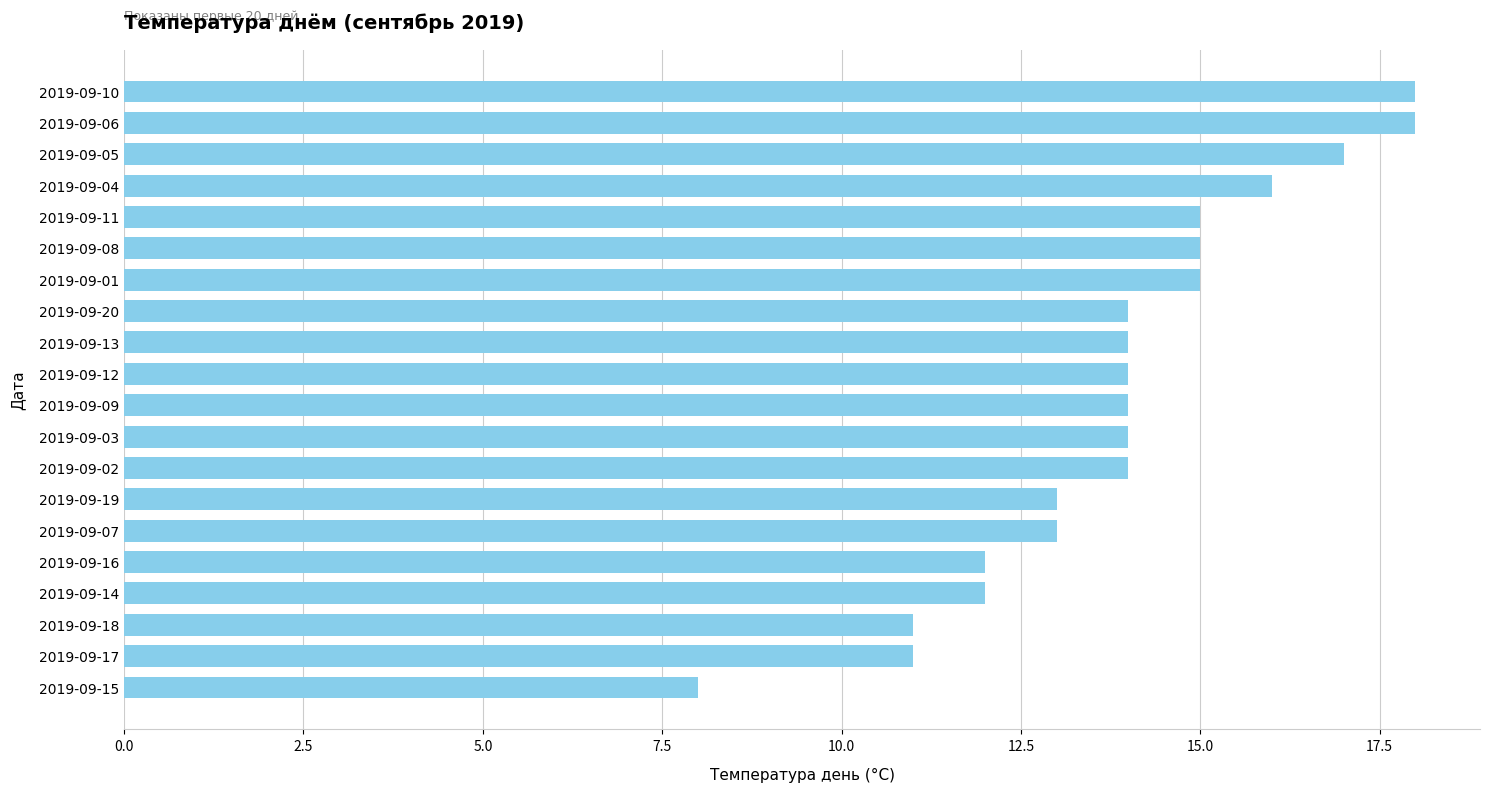

What is the difference between the maximum and second lowest values?

7